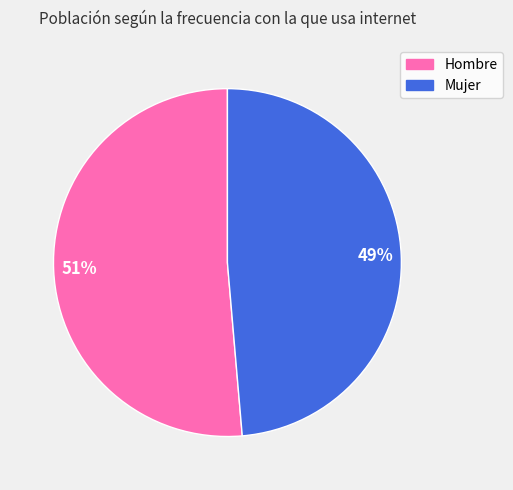

Which slice is the smallest?

Mujer